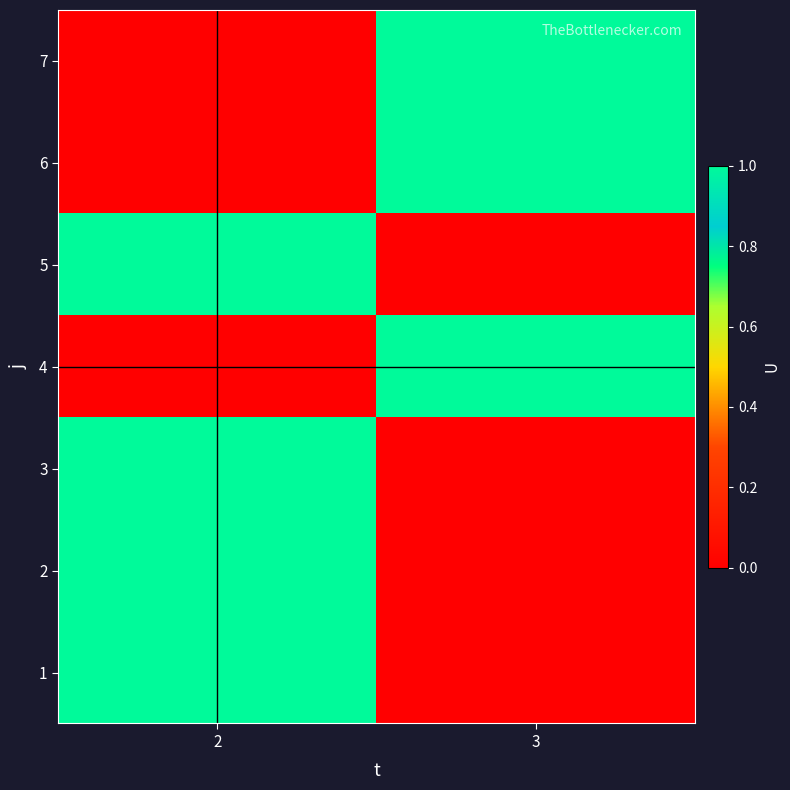

What is the difference between the highest and lowest values at 3?

1